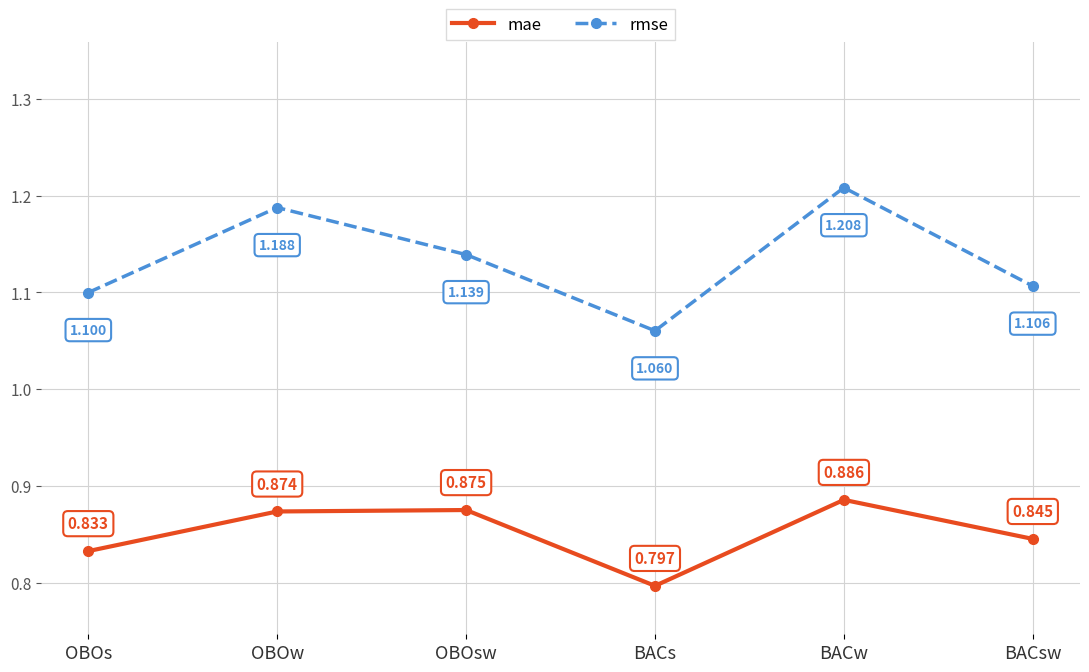

At which category does the chart reach its peak across all series?

BACw